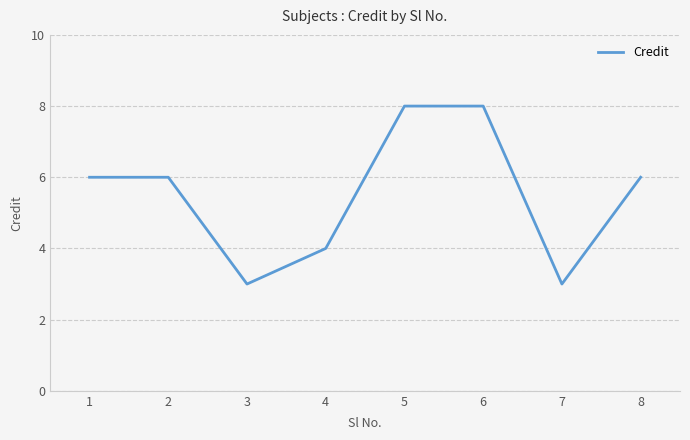

Between 7 and 4, which is larger?

4